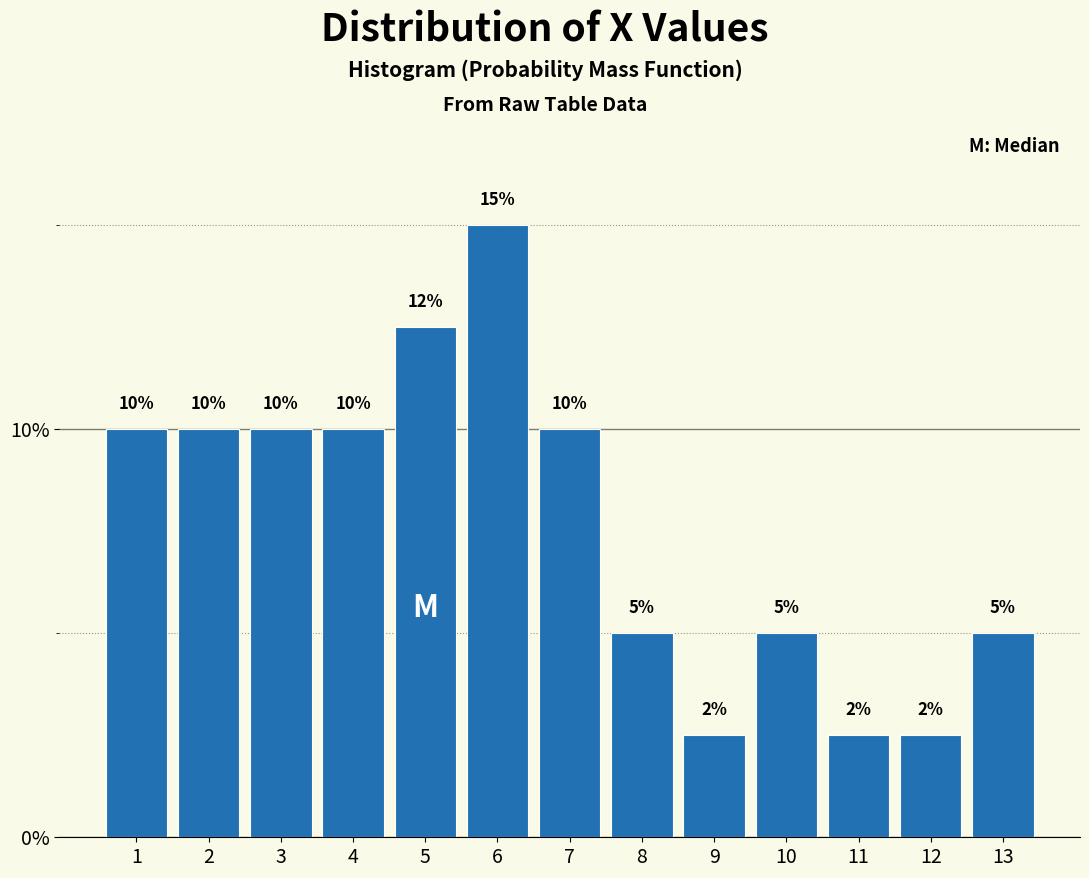

The chart shows a value of 5.1 at 4. True or false?

False